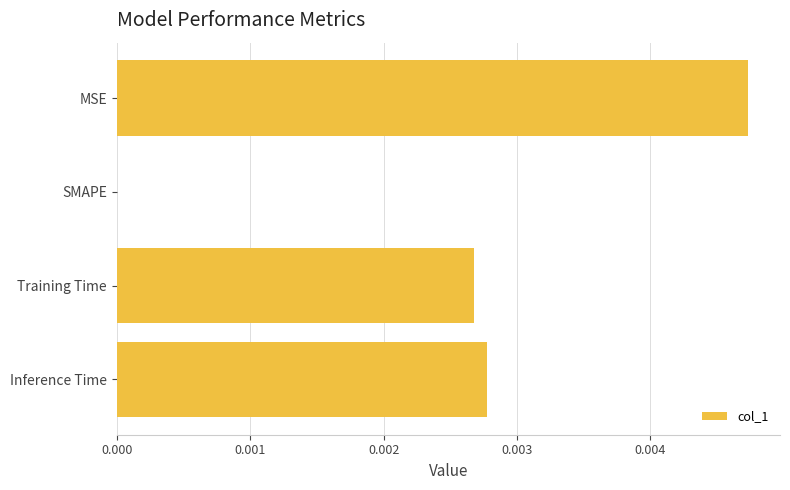

The value at Inference Time is 0.0. True or false?

True